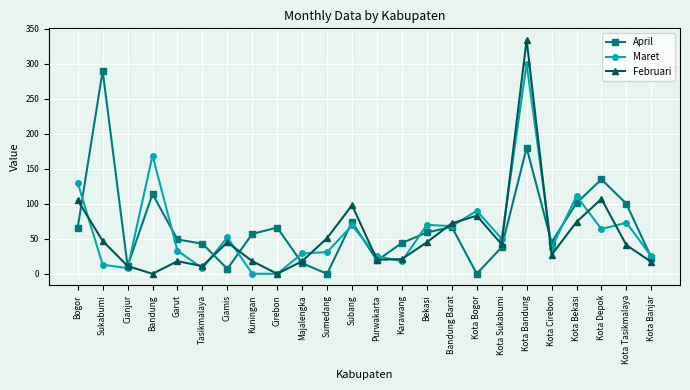

Where is the first local maximum for Maret?

Bandung